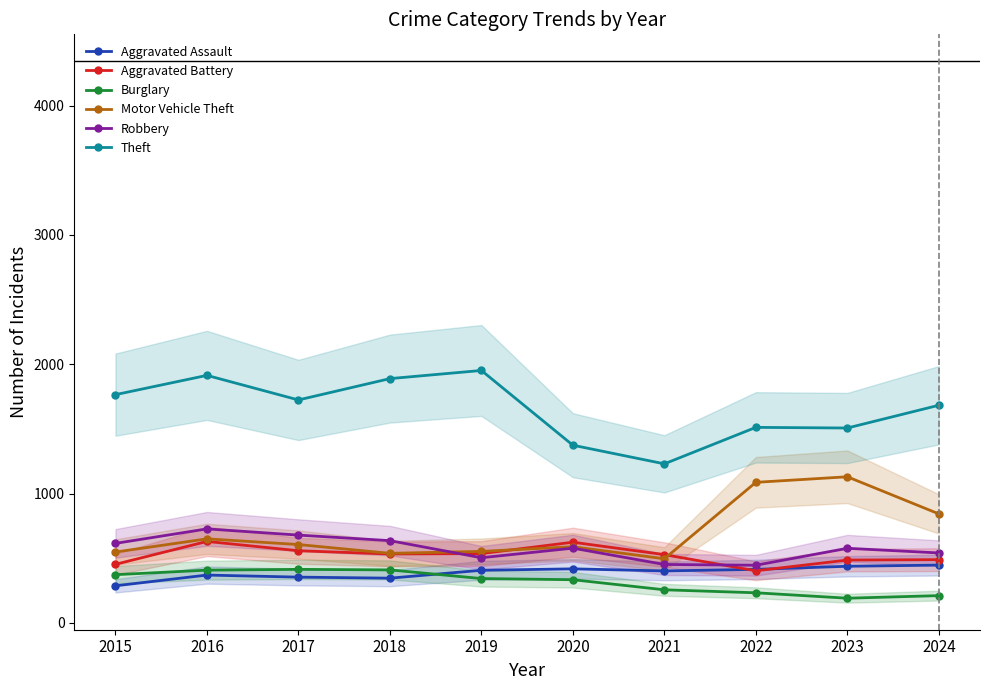

What are all the series names shown in the legend?

Aggravated Assault, Aggravated Battery, Burglary, Motor Vehicle Theft, Robbery, Theft